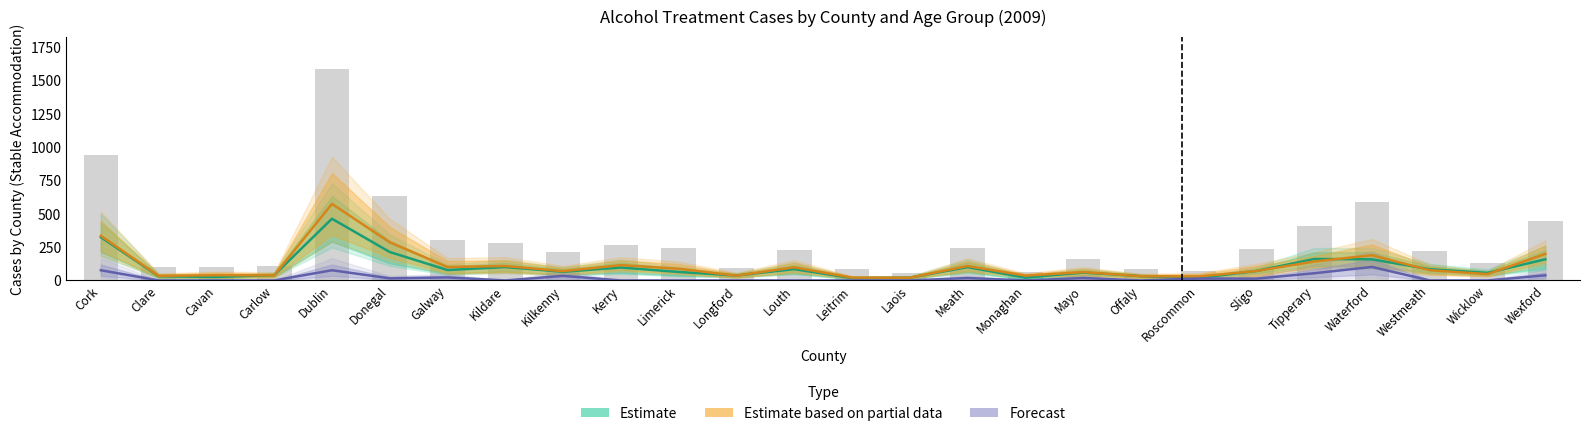

Which series has the largest range (max minus min)?

Estimate based on partial data